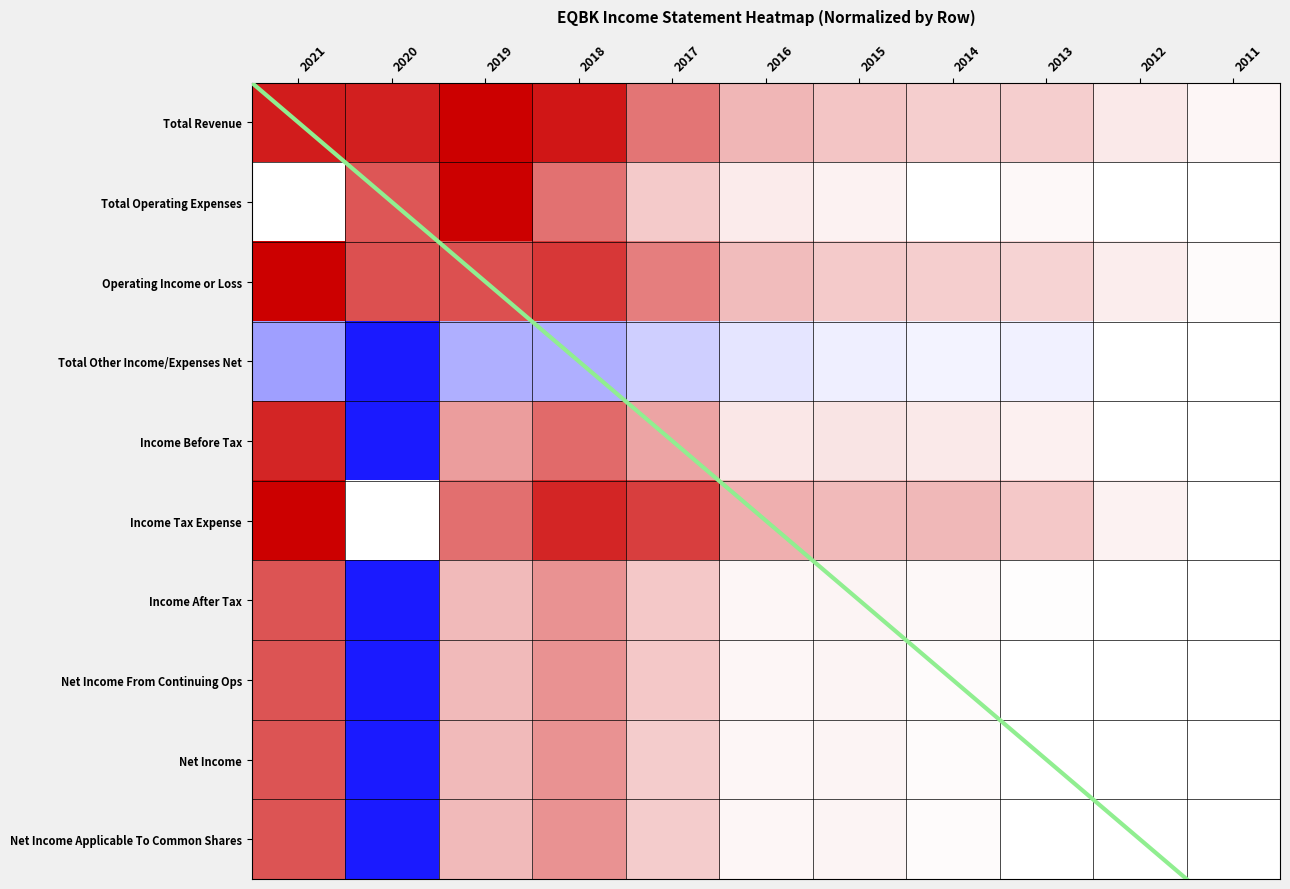

Rank the series by their maximum value, from lowest to highest.

Total Other Income/Expenses Net, Income After Tax, Net Income From Continuing Ops, Net Income, Net Income Applicable To Common Shares, Income Before Tax, Total Revenue, Total Operating Expenses, Operating Income or Loss, Income Tax Expense